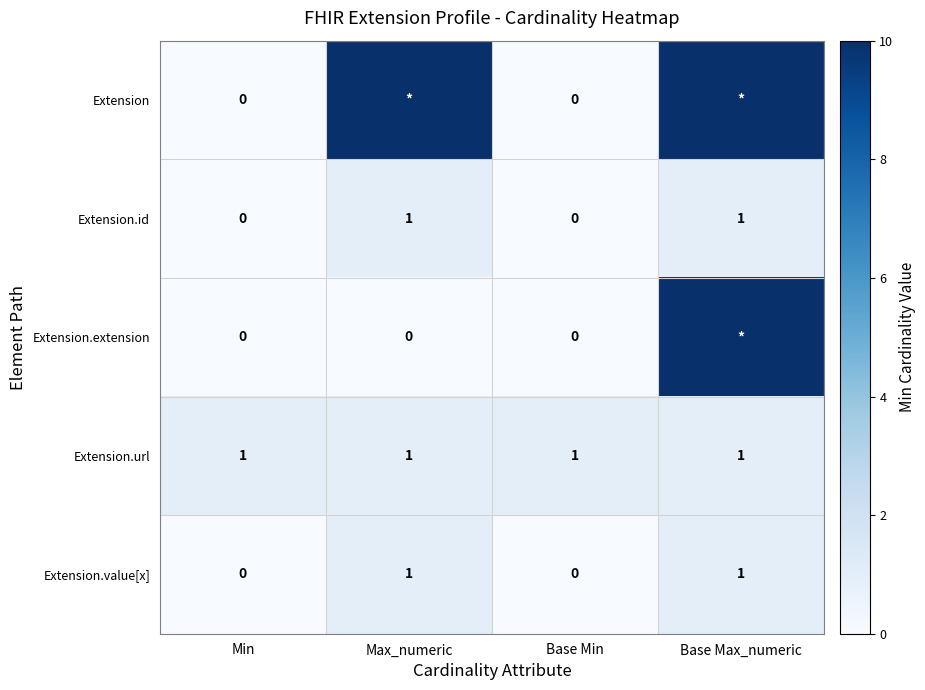

Is the value of Extension.extension at Base Min greater than the value of Extension.id at Base Max_numeric?

No